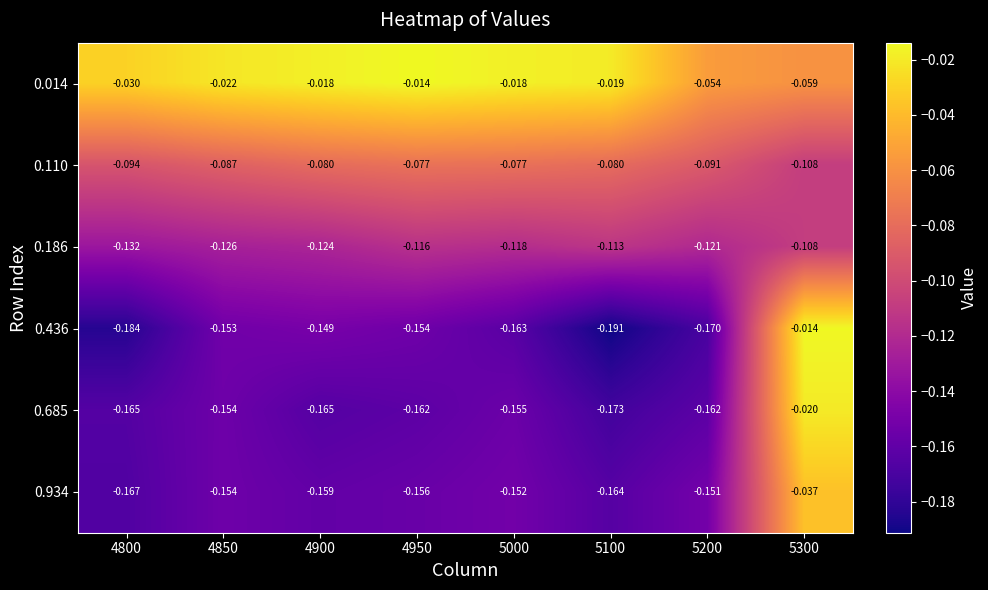

Between 4850 and 5300, which series saw the biggest shift?

0.436